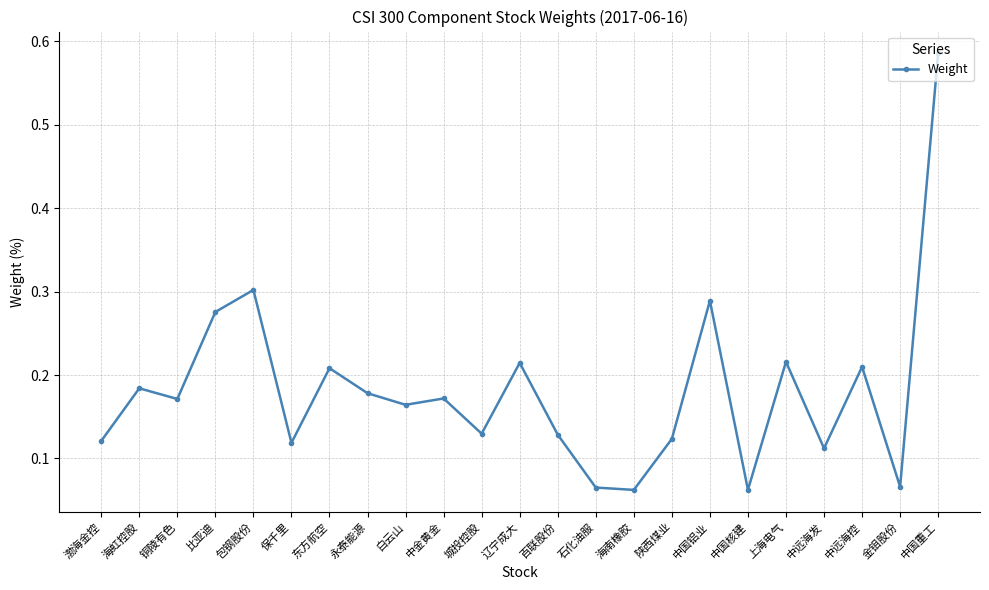

The chart shows a value of 0.2 at 陕西煤业. True or false?

False